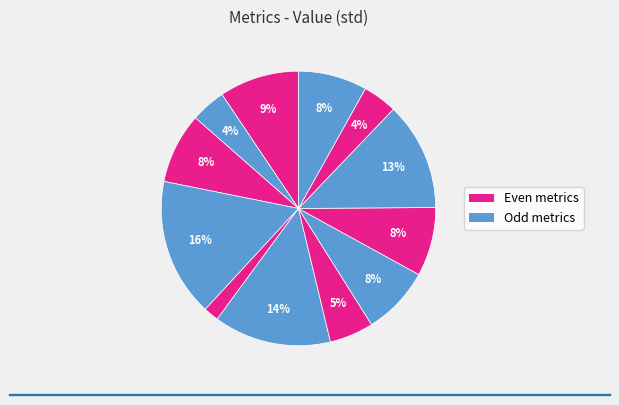

To the nearest percent, what is the difference between the largest and smallest slice percentages?

15%